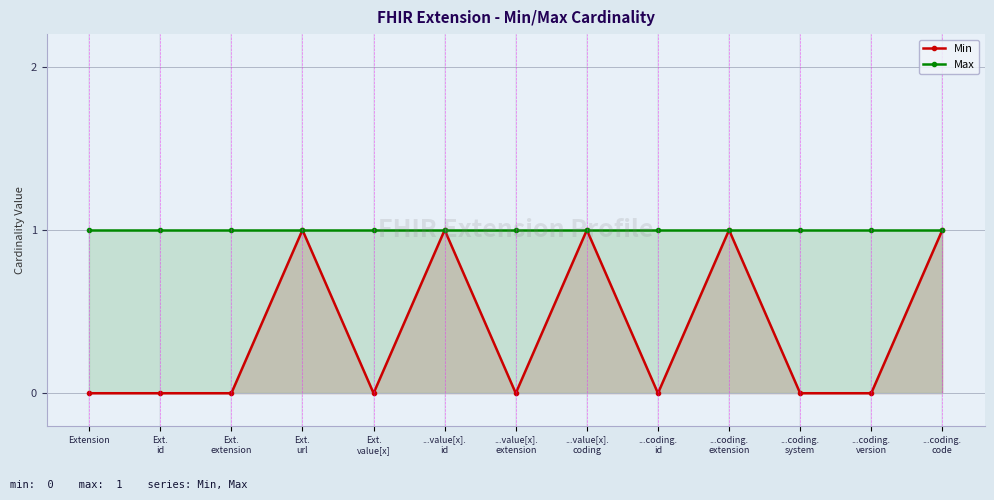

True or false: Max has more than 1 points higher than both neighbors.

False